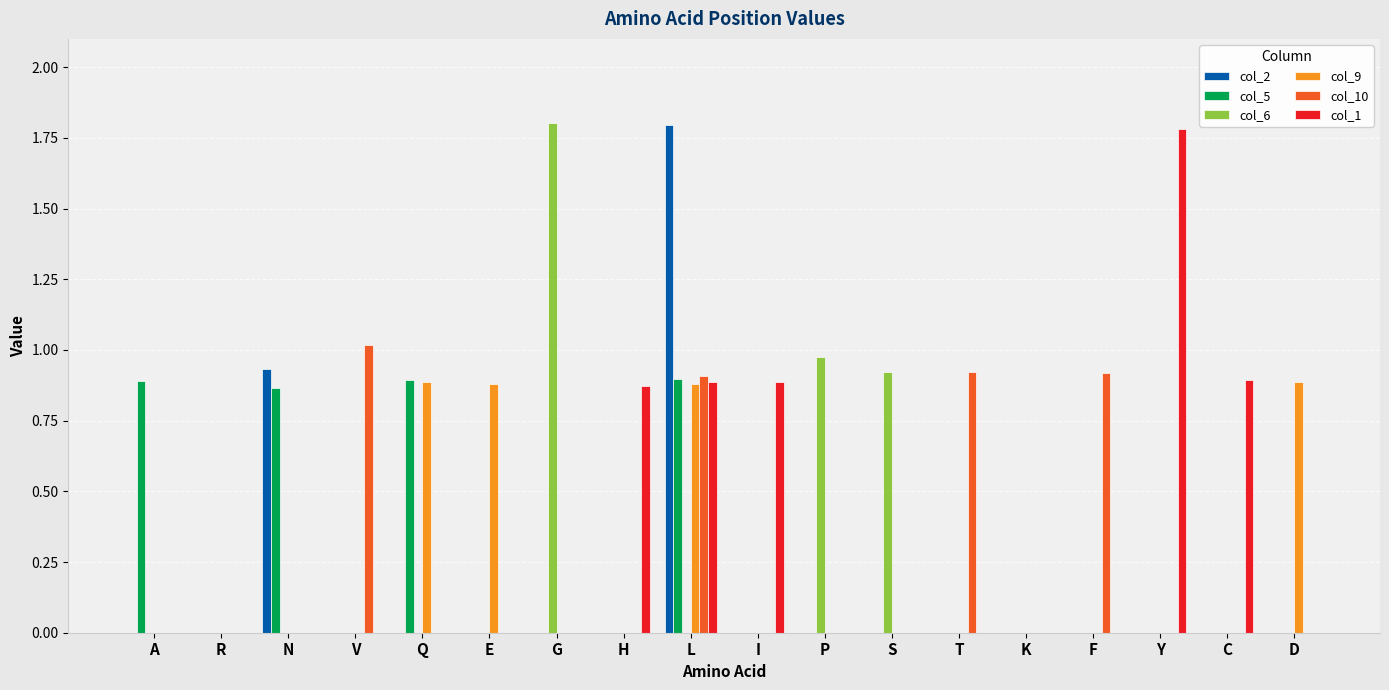

Which series has the largest total across all categories?

col_1